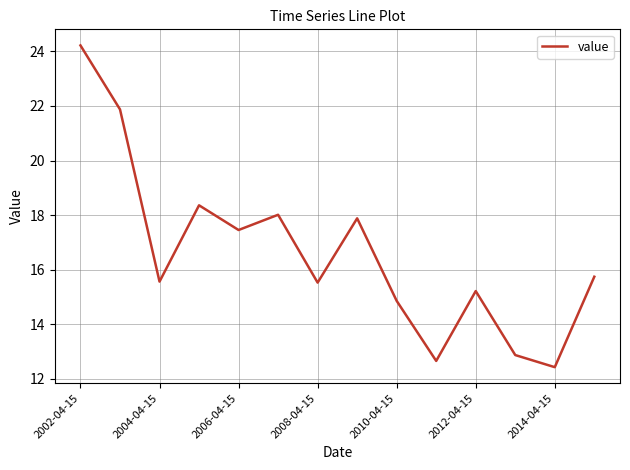

What is the difference between the maximum and minimum values?

11.8